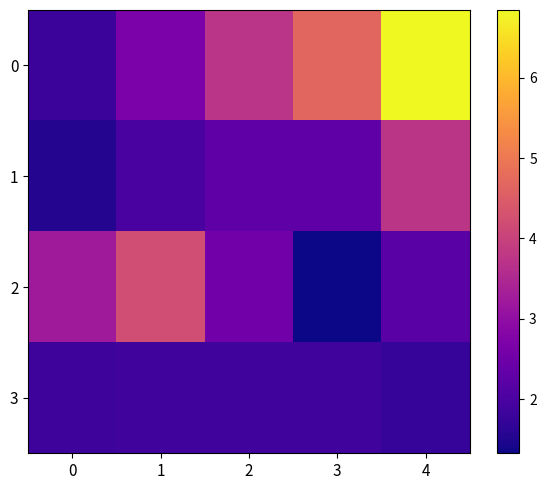

Reading left to right, list all the values displayed in this chart.

0: 0=1.8	1=2.7	2=3.7	3=4.7	4=6.8
1: 0=1.5	1=2.0	2=2.3	3=2.3	4=3.8
2: 0=3.2	1=4.2	2=2.5	3=1.3	4=2.2
3: 0=1.8	1=1.9	2=1.9	3=1.9	4=1.8